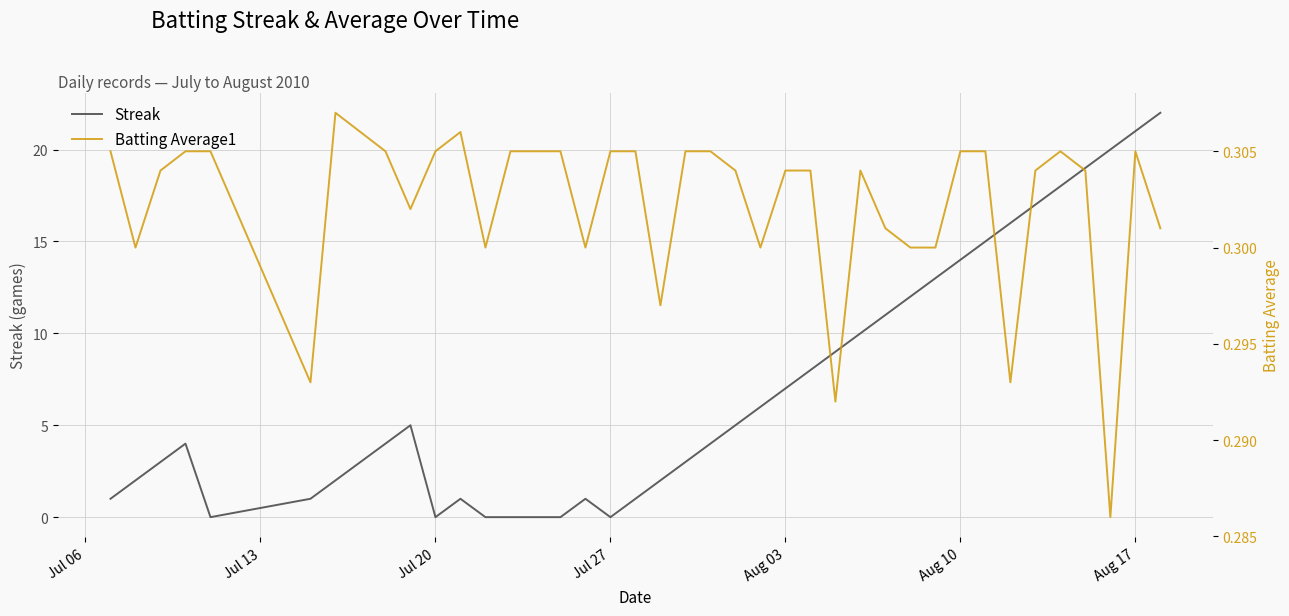

What is the highest value of the Streak series?

22